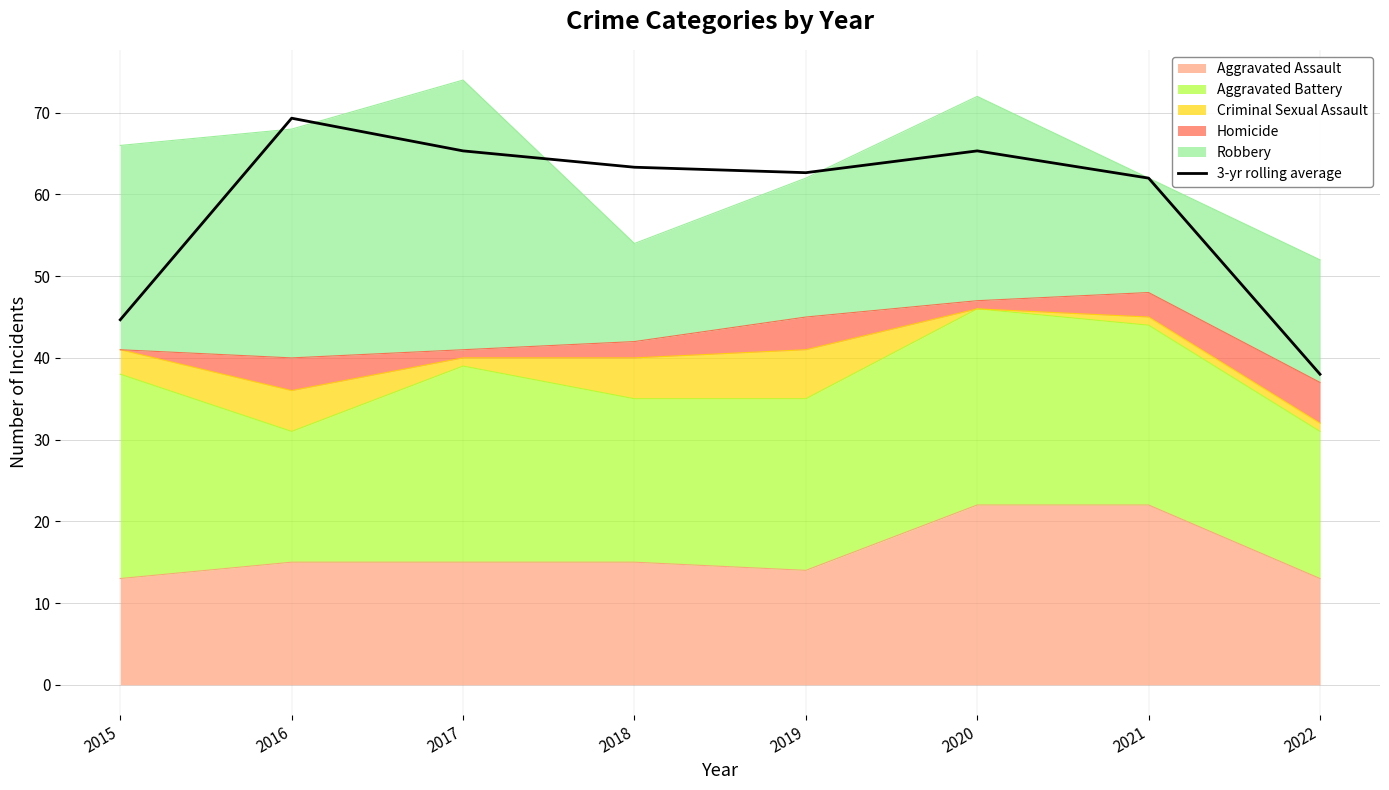

Is it true that the value at 2016 is 115.2?

False